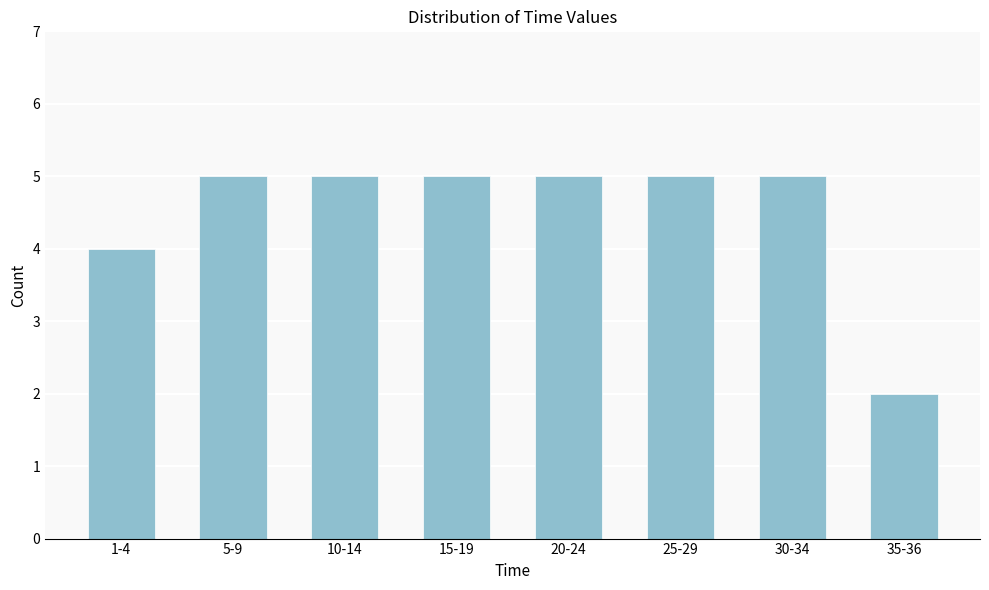

Reading right to left, what are all the values shown in this chart?

35-36=2	30-34=5	25-29=5	20-24=5	15-19=5	10-14=5	5-9=5	1-4=4